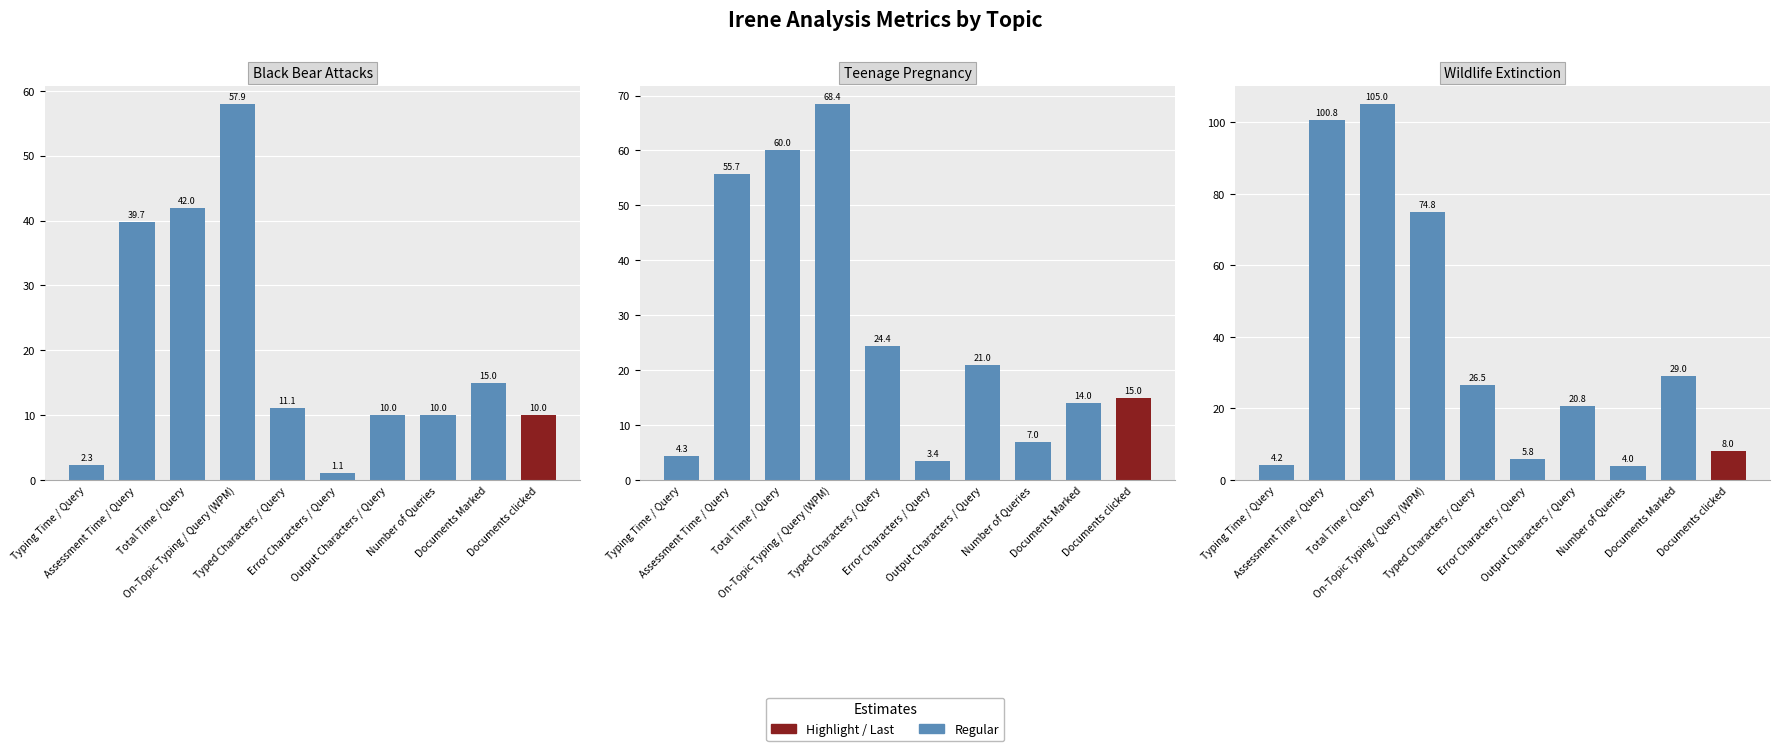

What position from the right is Documents clicked?

1